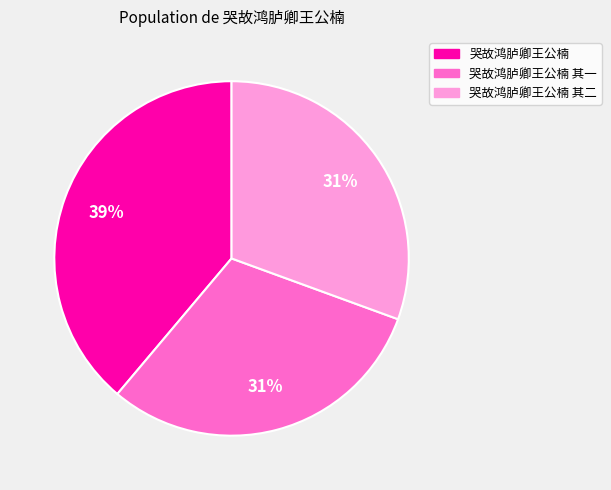

Does any single category account for the majority?

No